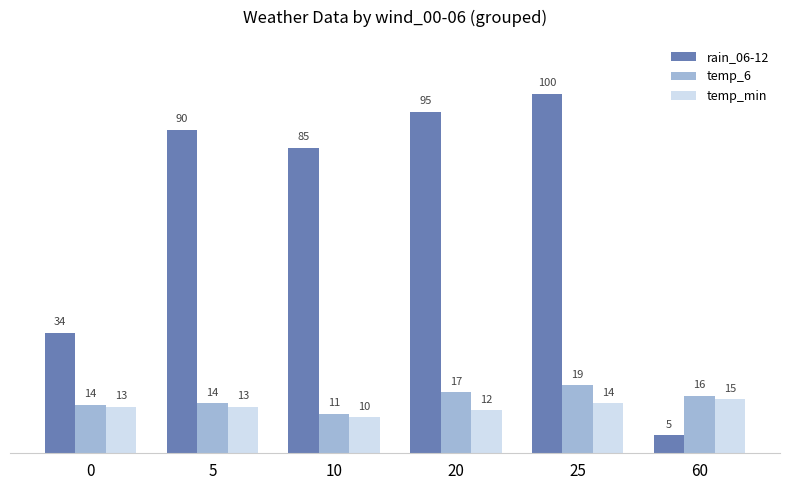

What is the difference between the maximum and minimum values in the temp_6 series?

8.0